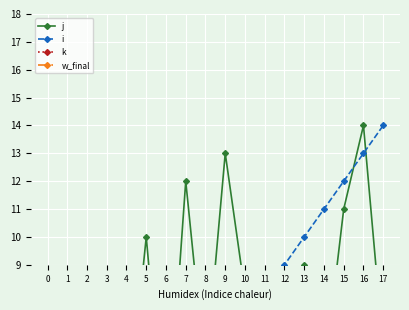

What is the spread (max minus min) of values at 4?

4